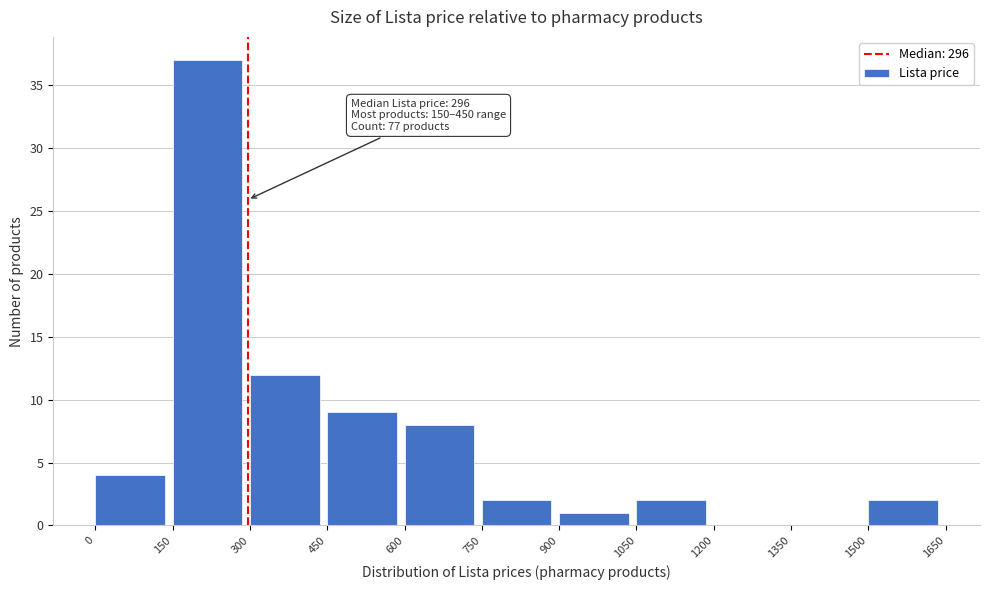

Which range on the x-axis has the tallest bar?

150 to 300